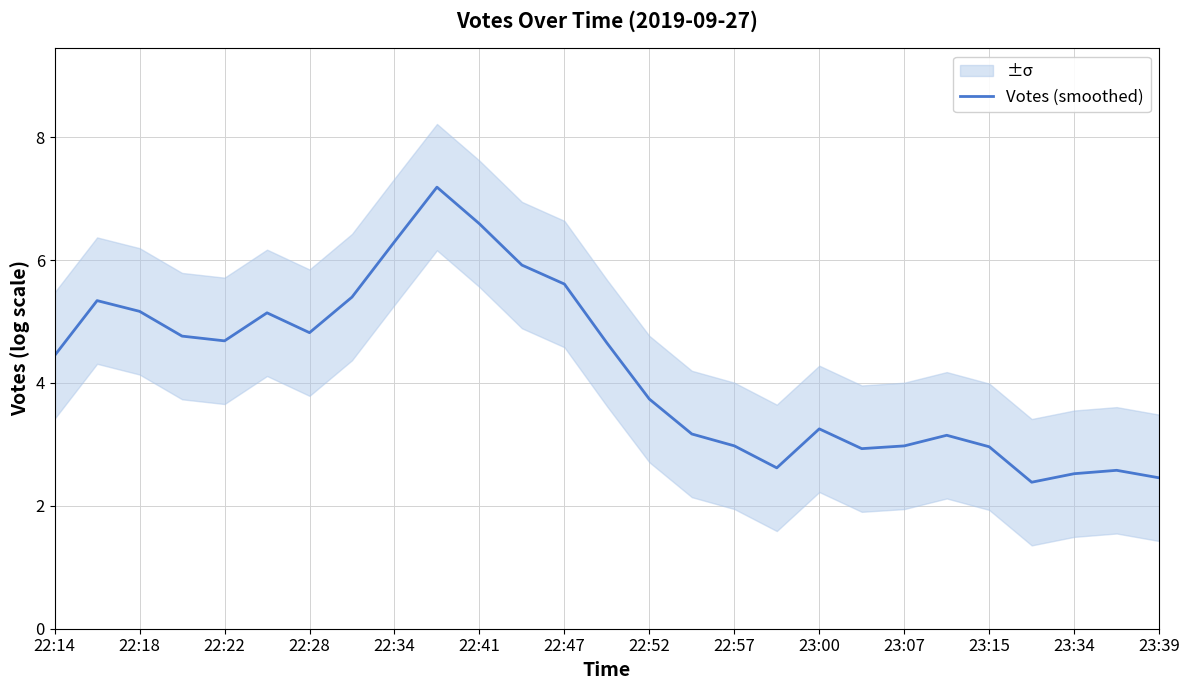

Where does the data first go above 4?

22:14